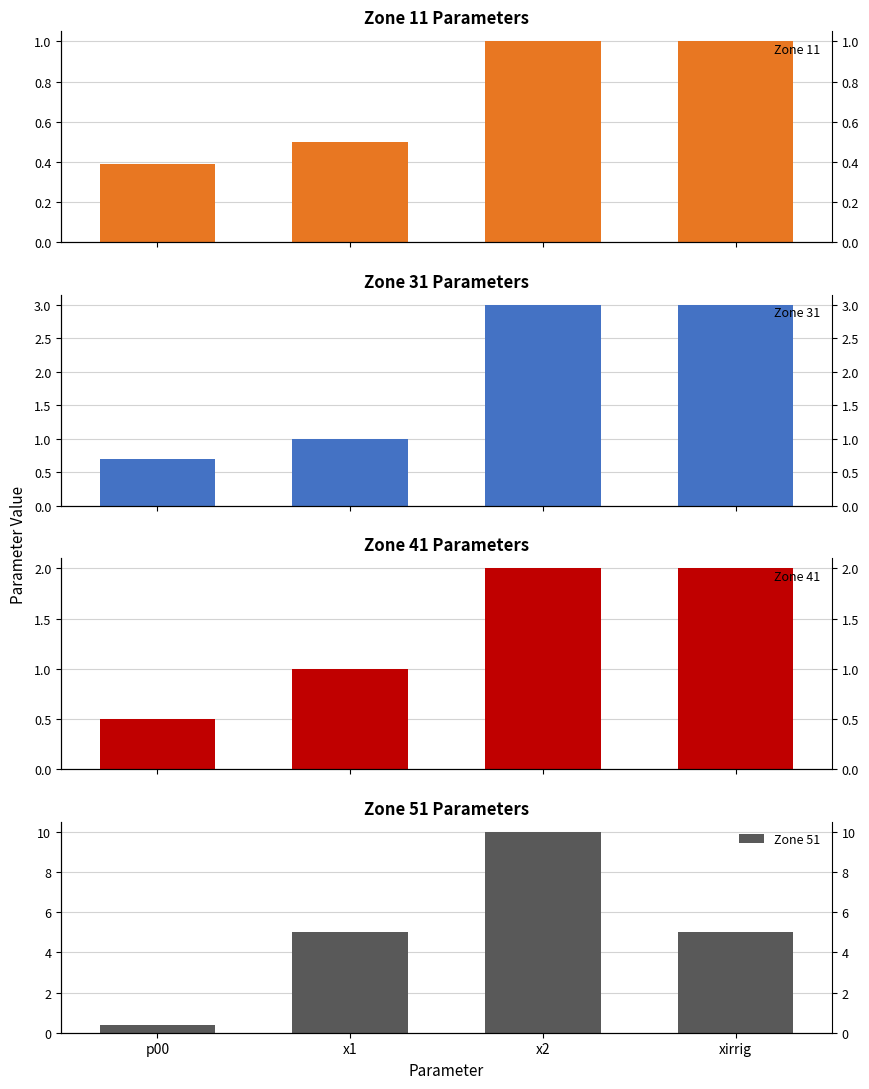

How many series are shown in this chart?

4